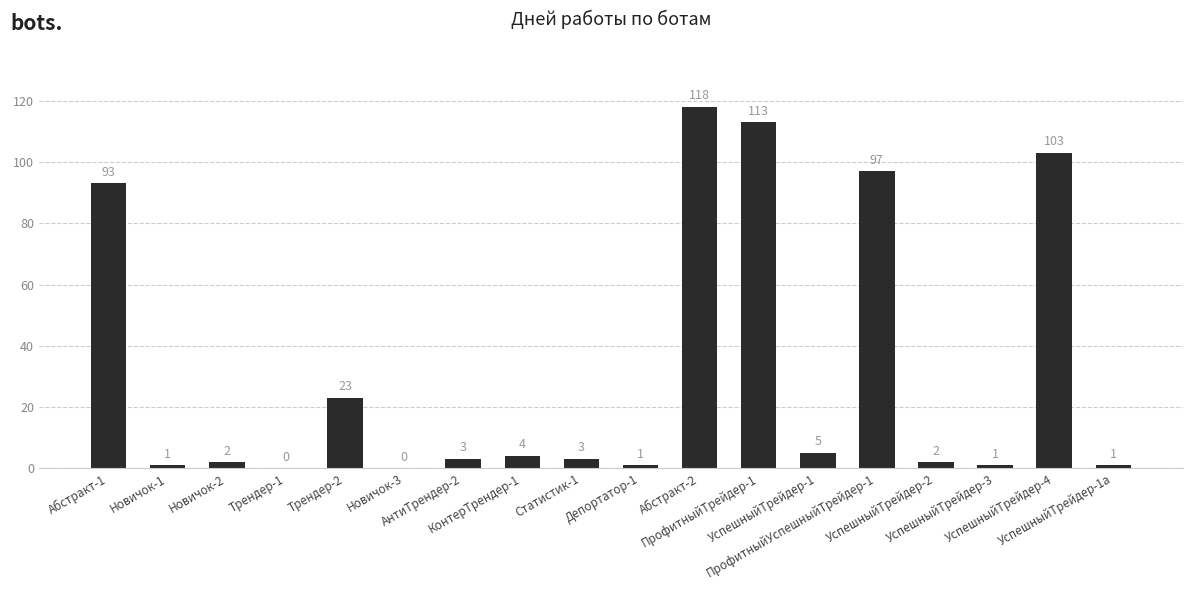

Reading left to right, extract all data points from this chart.

Абстракт-1=93	Новичок-1=1	Новичок-2=2	Трендер-1=0	Трендер-2=23	Новичок-3=0	АнтиТрендер-2=3	КонтерТрендер-1=4	Статистик-1=3	Депортатор-1=1	Абстракт-2=118	ПрофитныйТрейдер-1=113	УспешныйТрейдер-1=5	ПрофитныйУспешныйТрейдер-1=97	УспешныйТрейдер-2=2	УспешныйТрейдер-3=1	УспешныйТрейдер-4=103	УспешныйТрейдер-1а=1